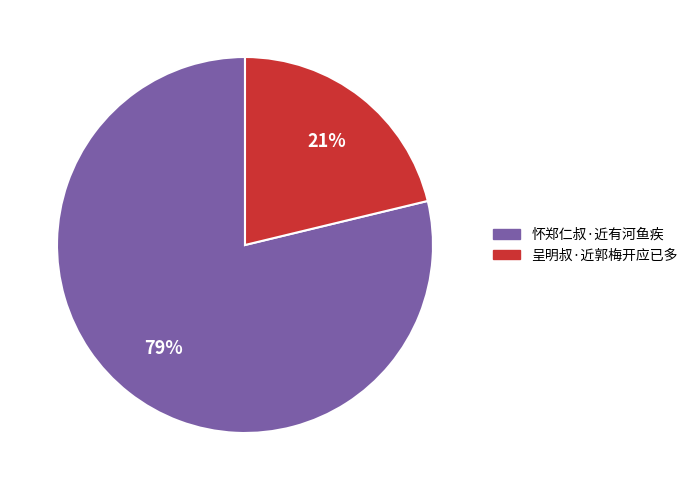

The 怀郑仁叔·近有河鱼疾 slice represents 70% of the pie. True or false?

False